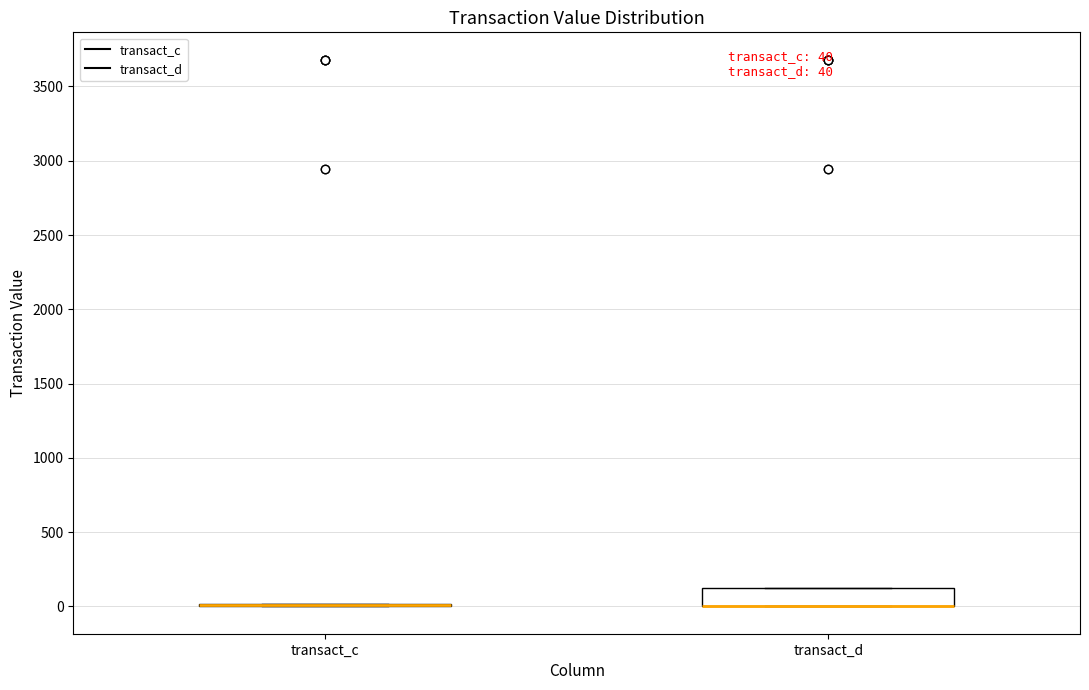

Comparing the boxes themselves (not the whiskers), which one is the tallest?

transact_d